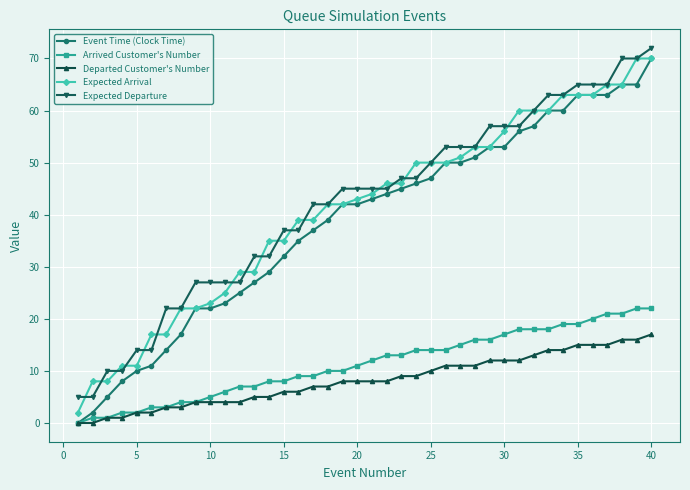

True or false: Arrived Customer's Number and Expected Arrival intersect in this chart.

False